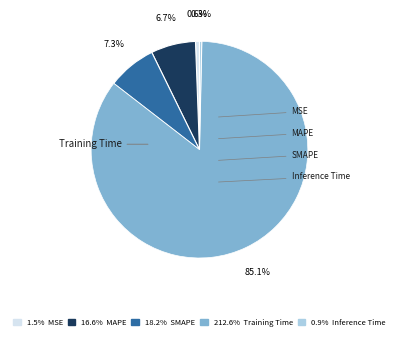

Is there any slice that represents more than half of the pie?

Yes